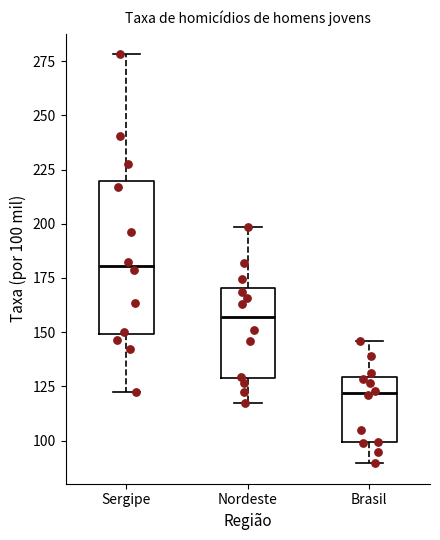

Reading left to right, read every box against the y-axis: the position of its median line, the range the box covers, and the ends of its whiskers. The values are not printed on the chart, so give them approximately, as read against the axis.

Sergipe: median 180, box 150 to 220, whiskers 120 to 280
Nordeste: median 155, box 130 to 170, whiskers 115 to 200
Brasil: median 120, box 100 to 130, whiskers 90 to 145